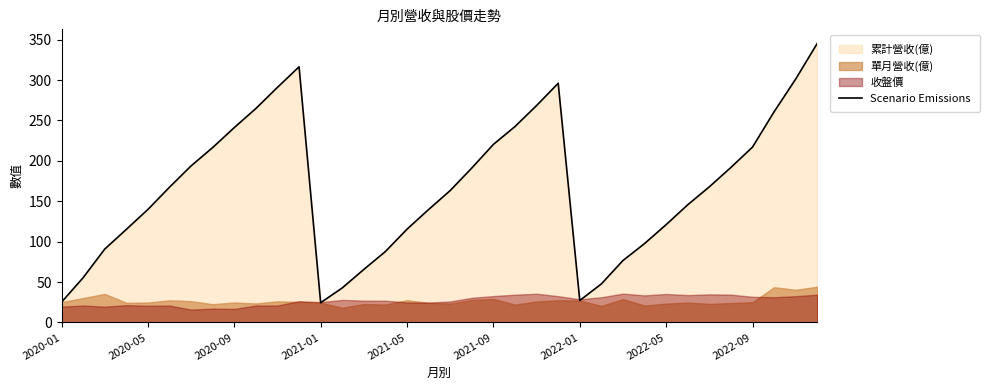

The value of Scenario Emissions at 2020-09 is 79.8. True or false?

False